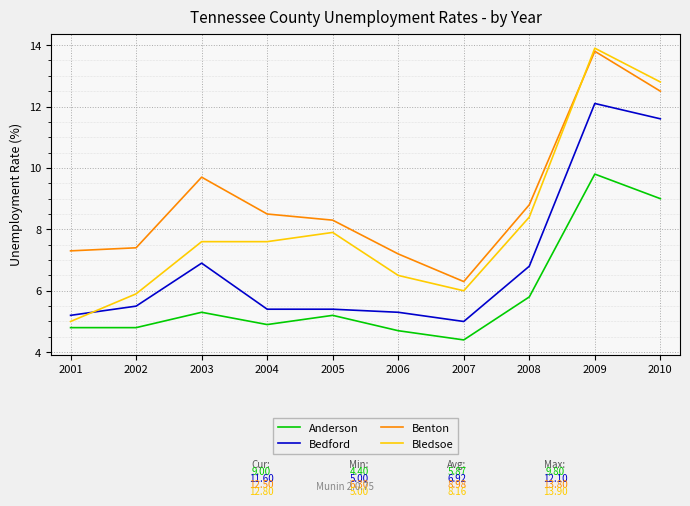

At which category does Benton reach its first local peak?

2003